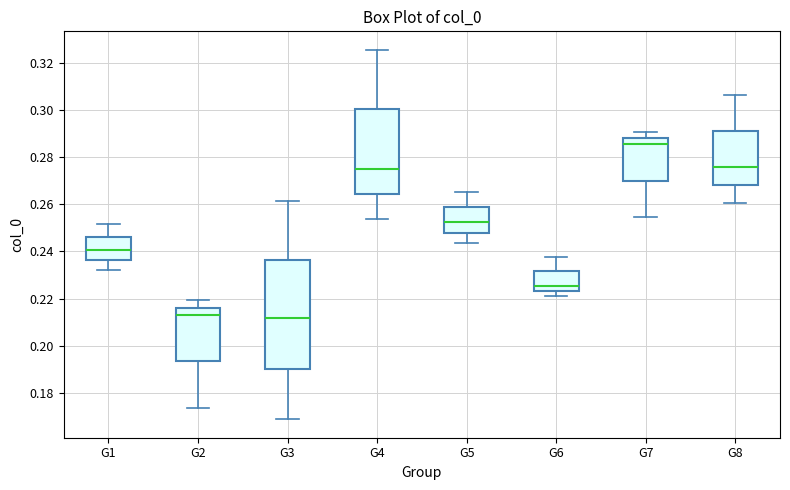

Where does the lower whisker of the box for G2 end on the y-axis? The values are not printed on the chart, so give them approximately, as read against the axis.

0.174